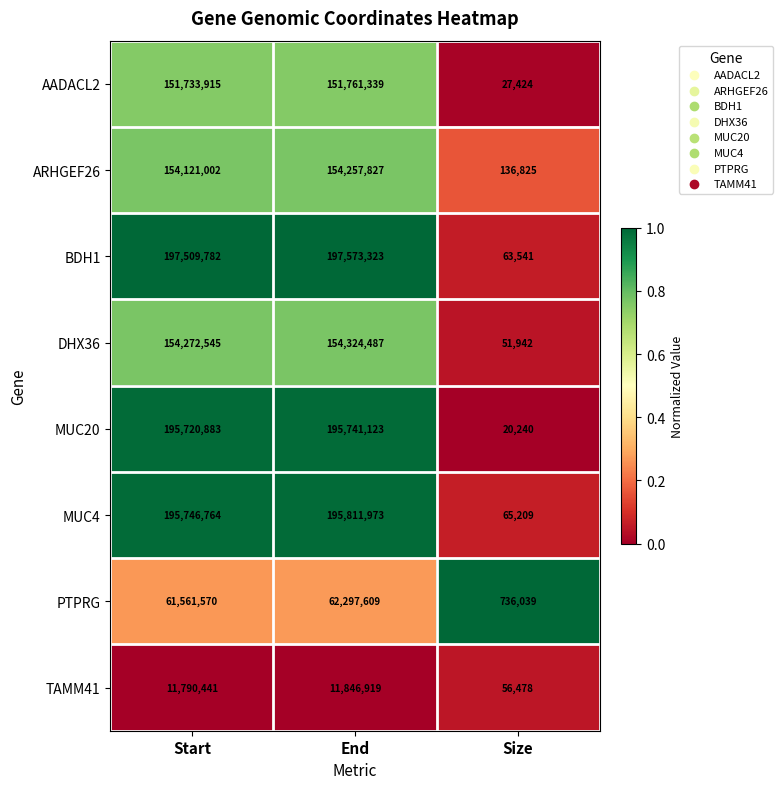

At which category is the sum across all series the highest?

End